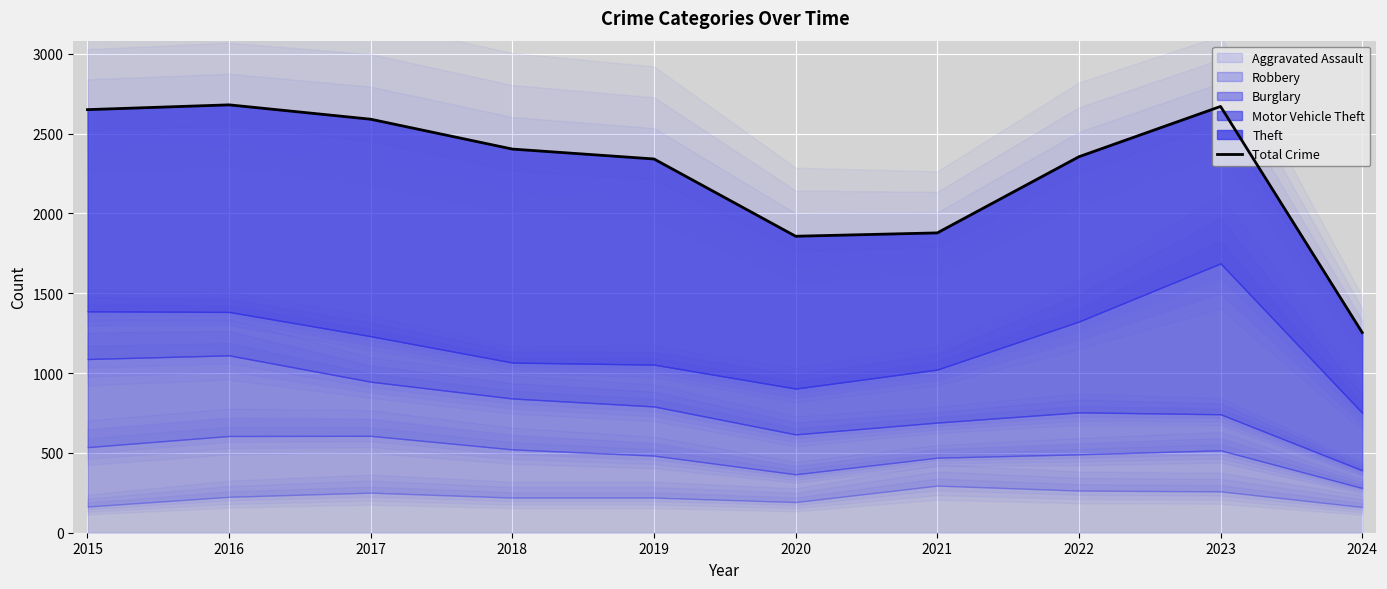

Where does the data first go above 2403?

2015